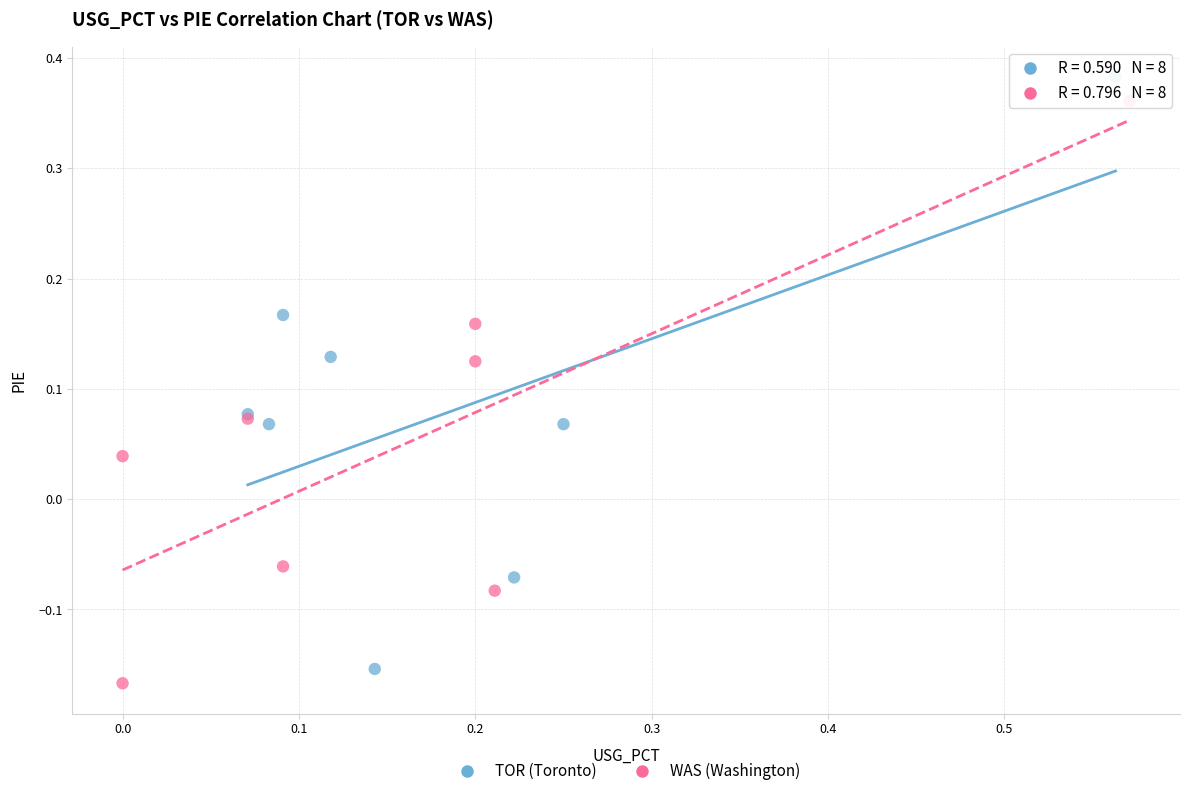

What are all the series names shown in the legend?

TOR (Toronto), WAS (Washington)